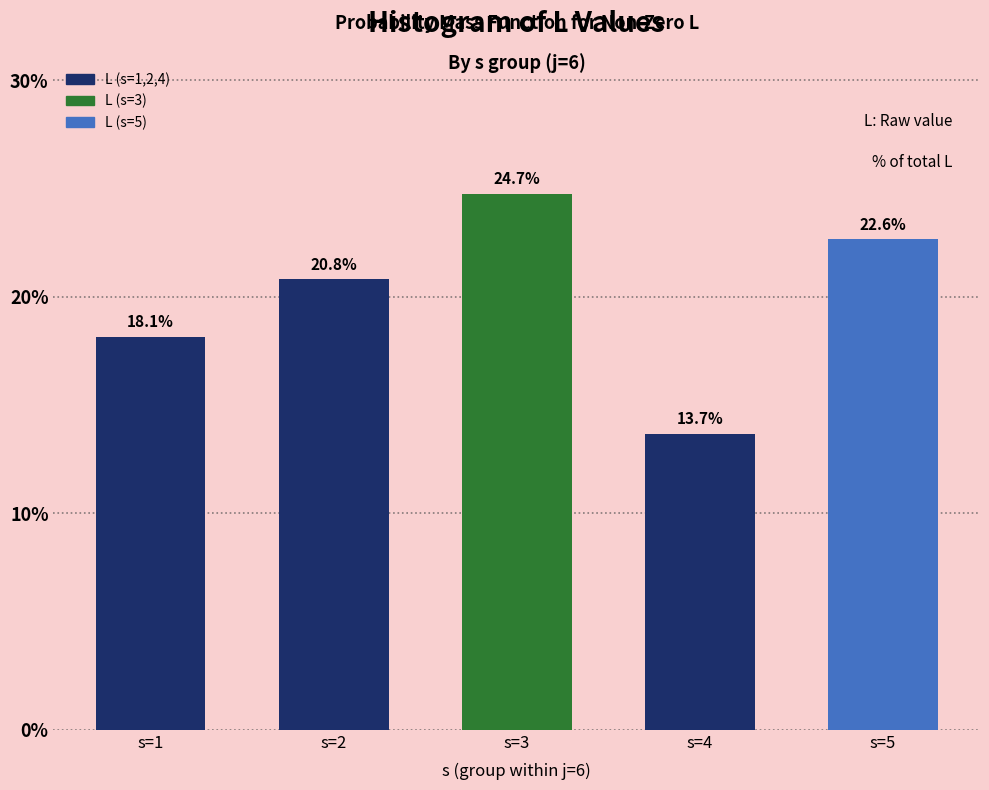

Reading left to right, what are all the values shown in this chart?

18.1	20.8	24.7	13.7	22.6